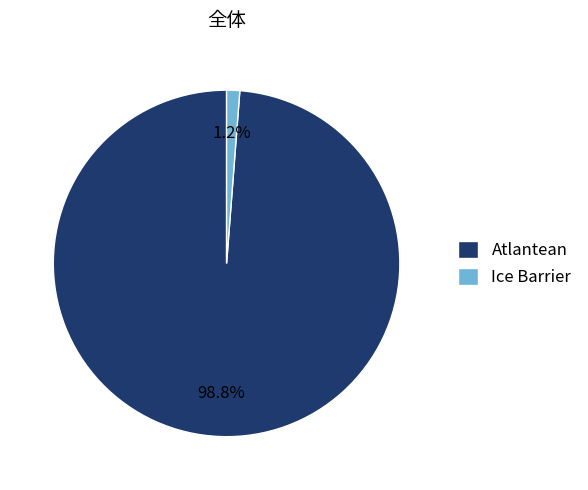

How many slices are in this pie chart?

2